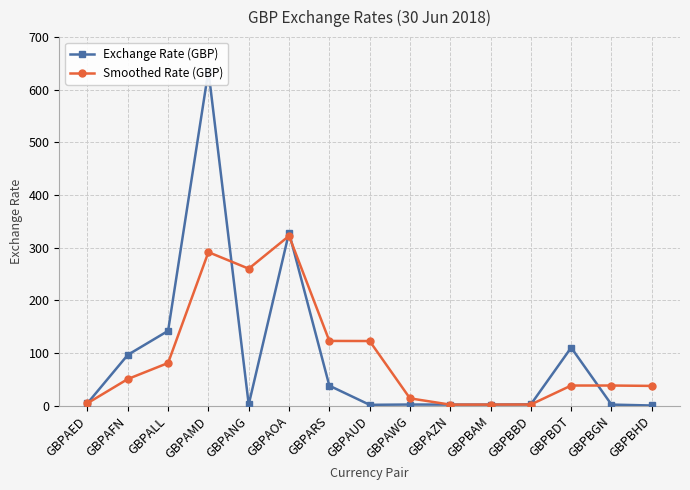

How many data points in Exchange Rate (GBP) are less than 2?

2